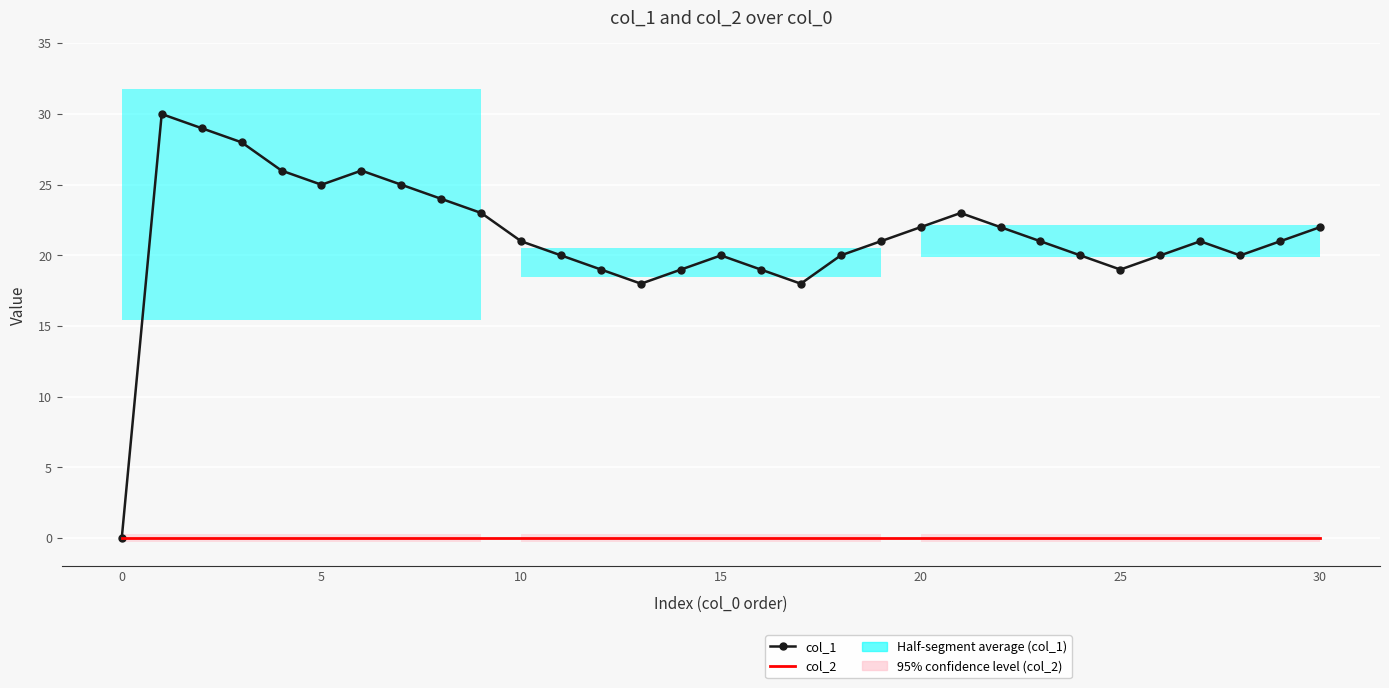

True or false: col_2 has more than 1 interior local peaks.

False